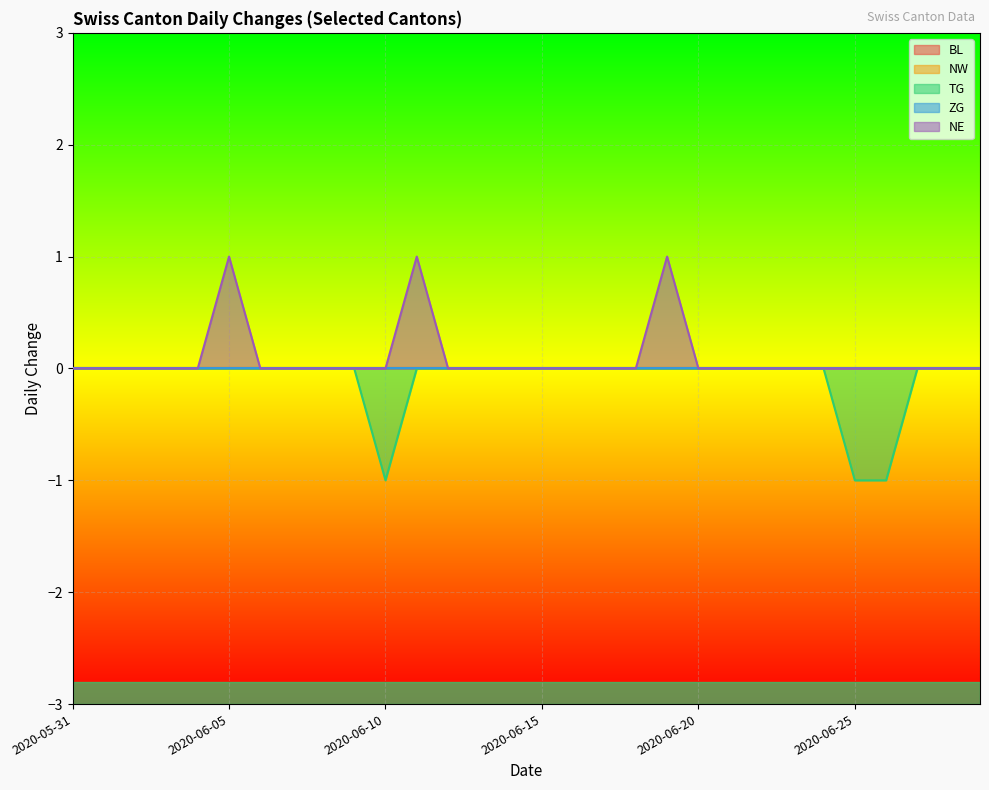

Between 2020-06-11 and 2020-06-02, which is larger?

2020-06-11